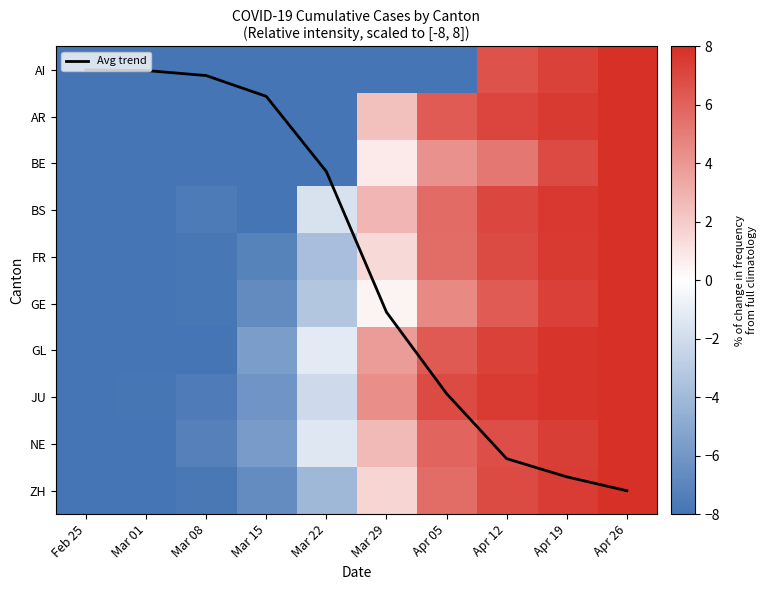

How many values in the GE series exceed 0?

5